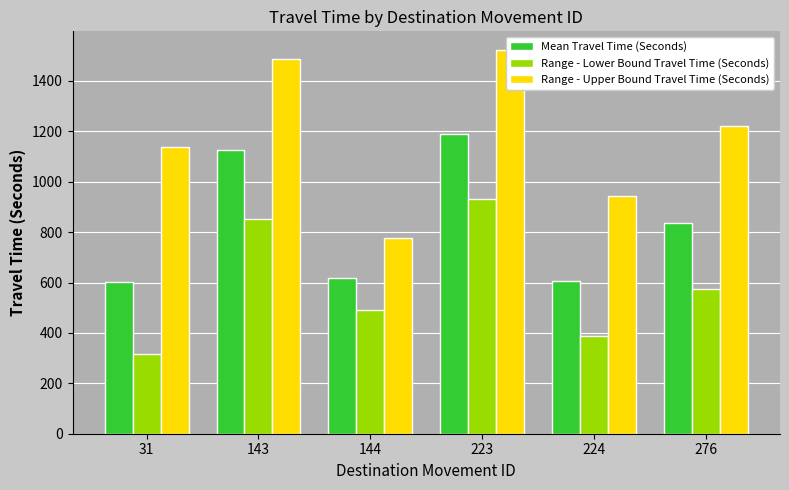

What is the value of the Range - Lower Bound Travel Time (Seconds) bar at the 5th from the left?

388